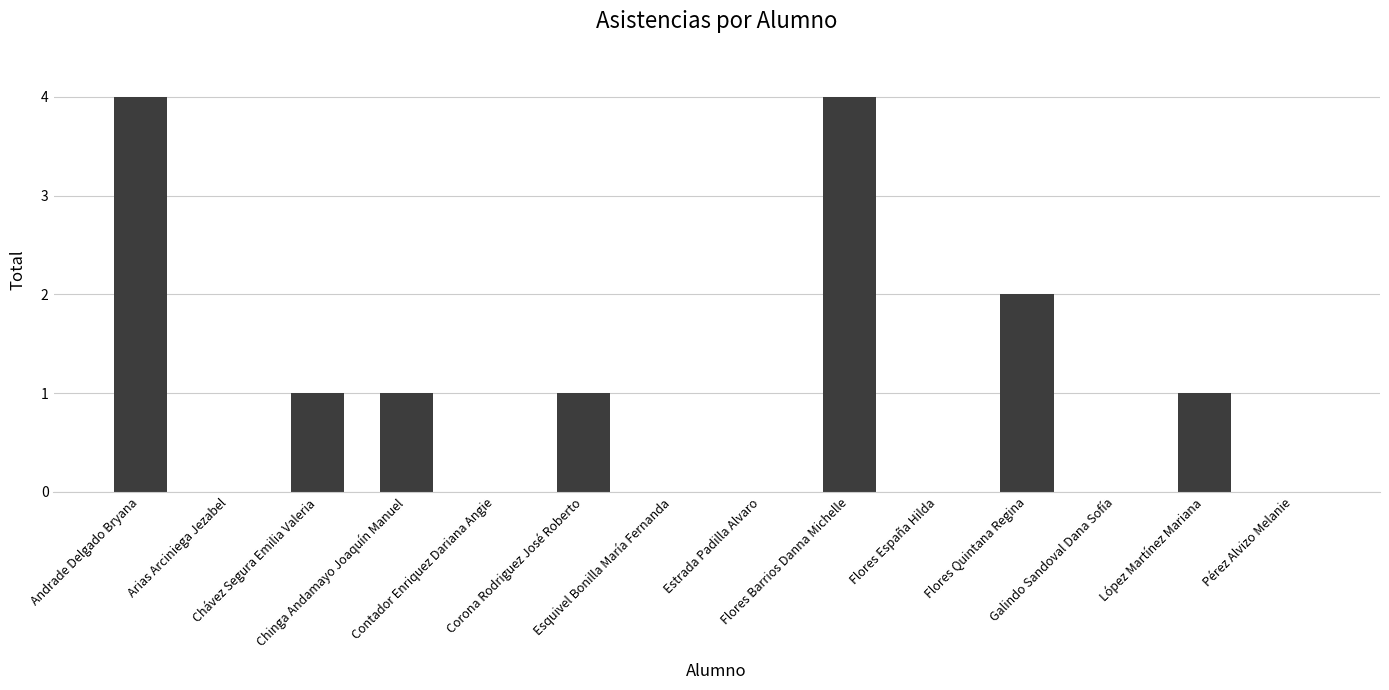

What is the maximum value shown in the chart?

4